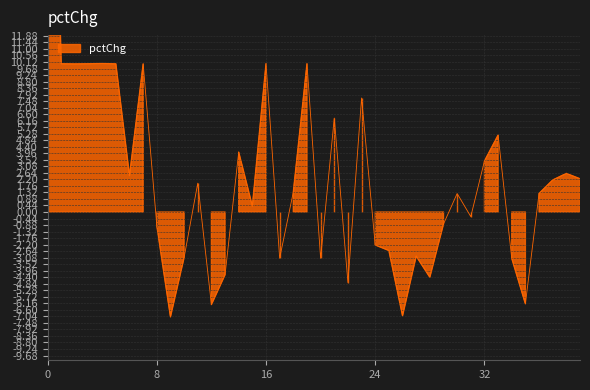

How many values exceed 1?

22